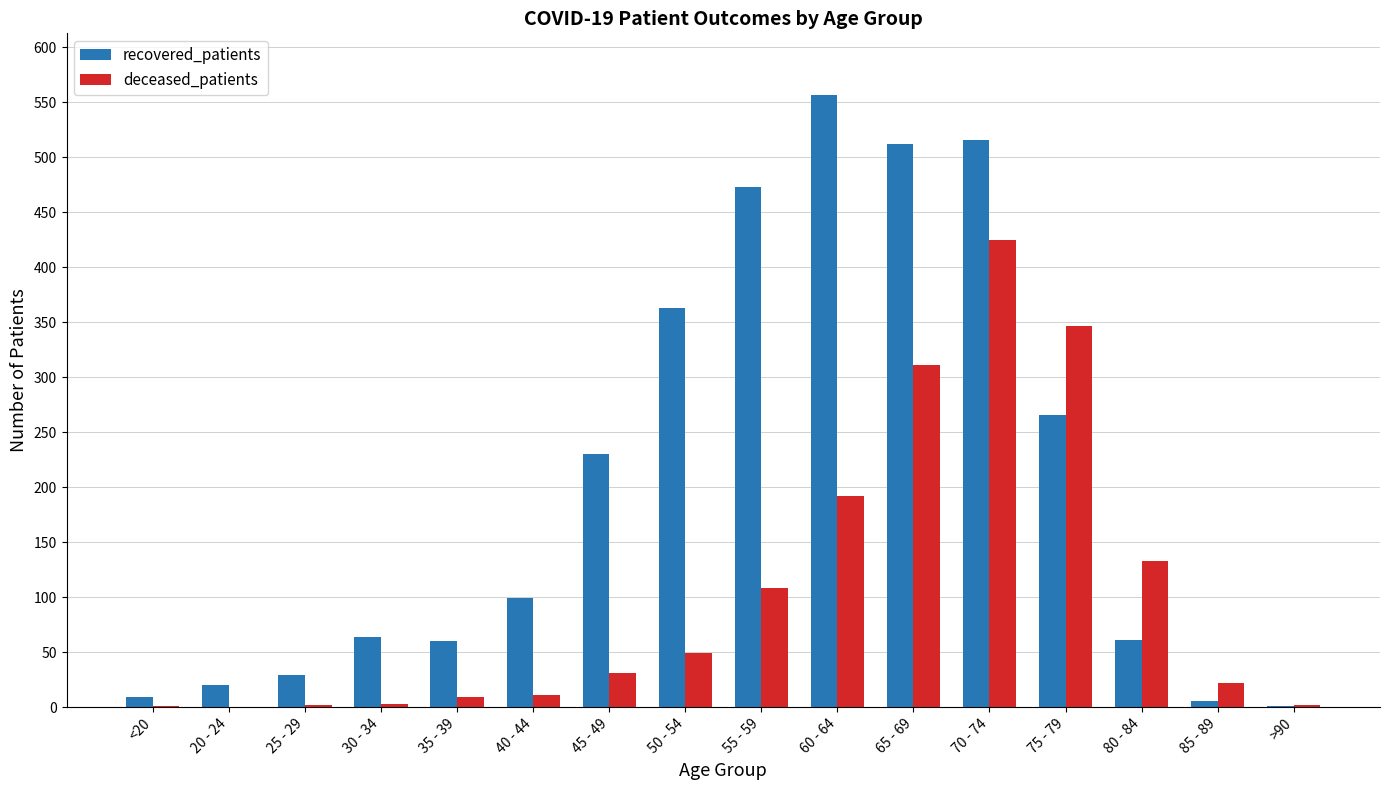

What is the highest value of the deceased_patients series?

425